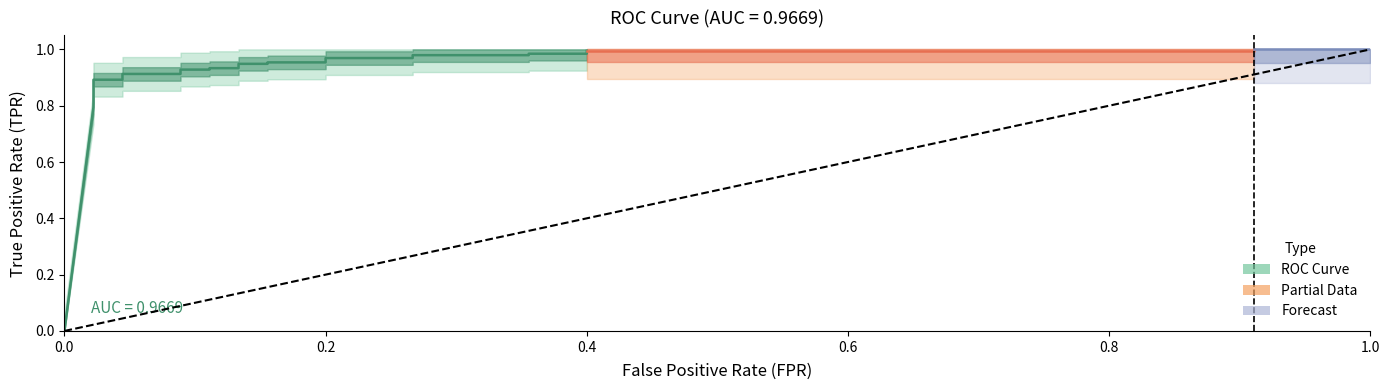

How many data points in fpr are above 0?

24